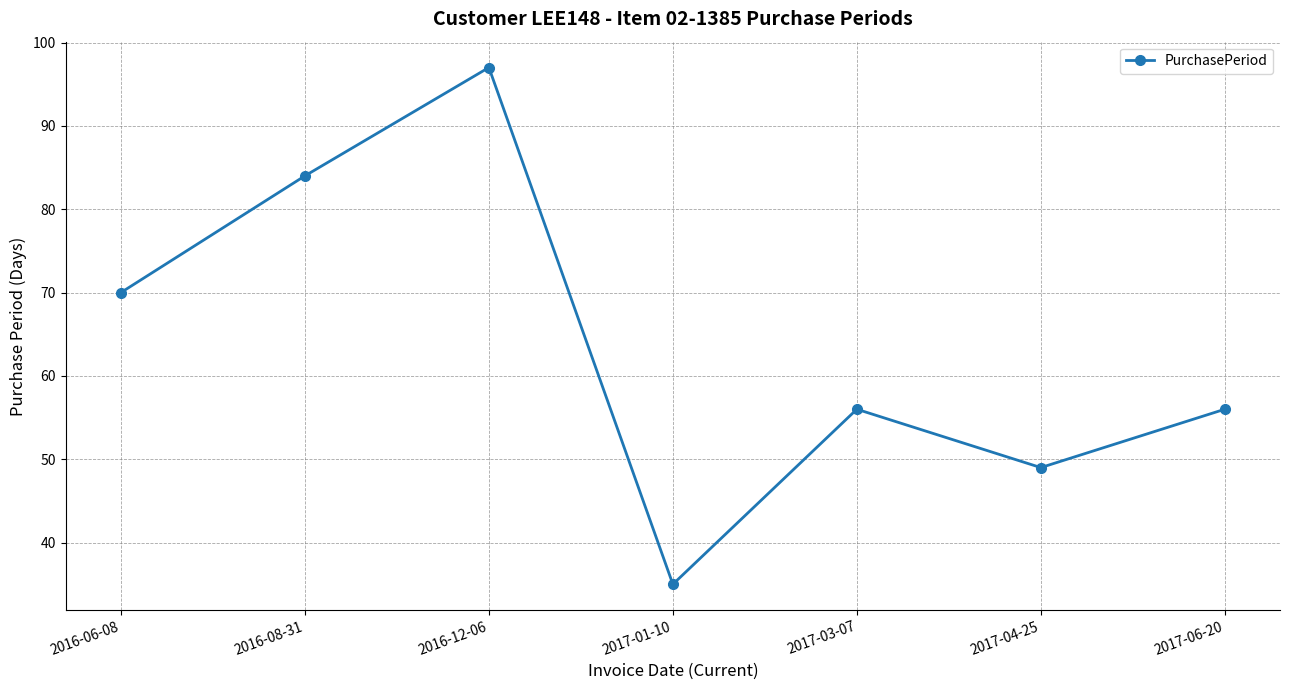

True or false: the data shows 133 at 2016-08-31.

False